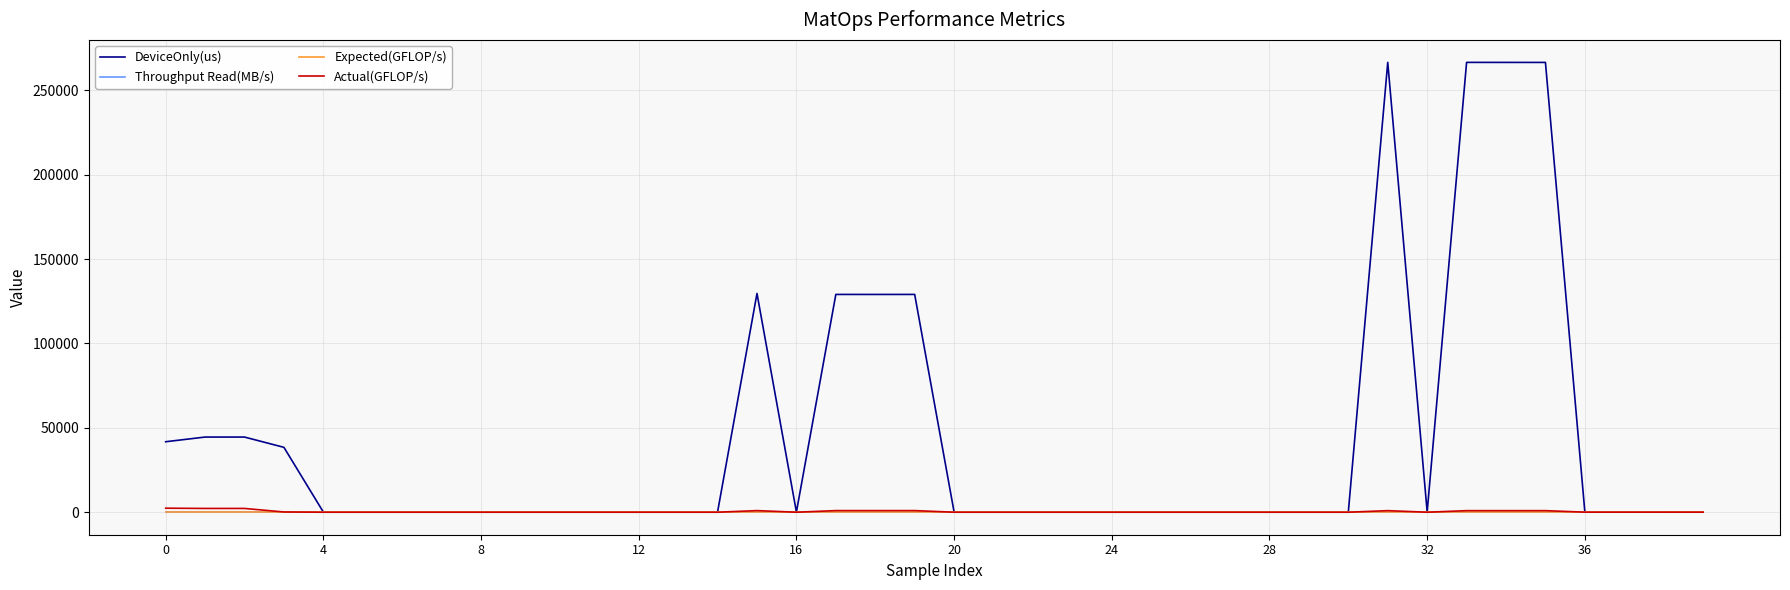

Does the chart display data point markers on the line(s)?

No